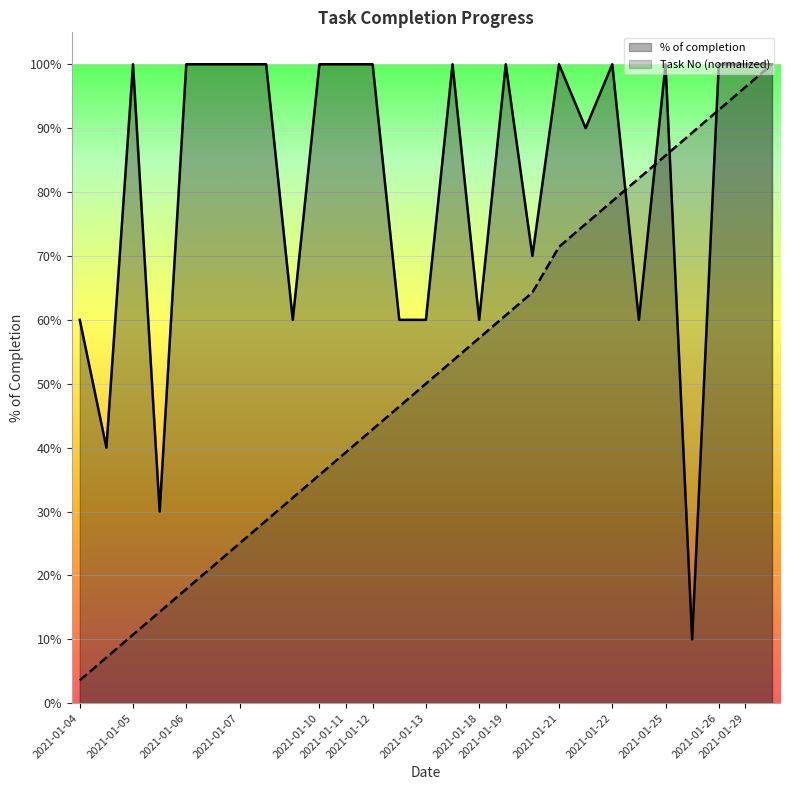

The % of completion series shows 1.0 at 2021-01-12. True or false?

False